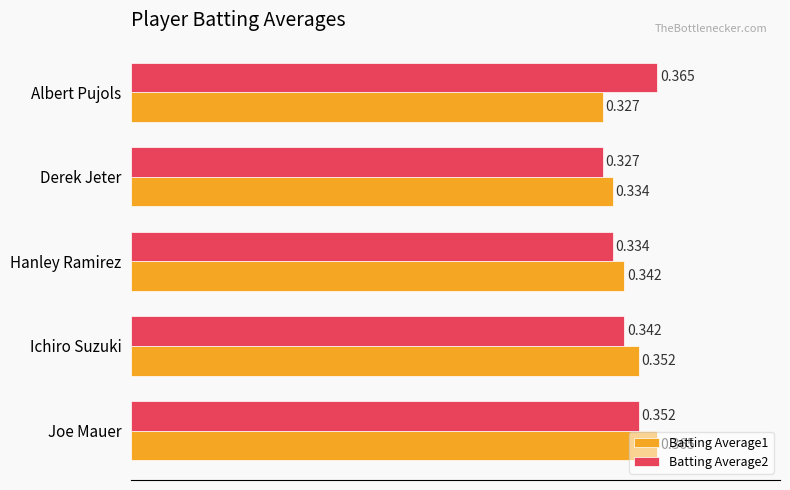

Count the number of categories in the chart.

5